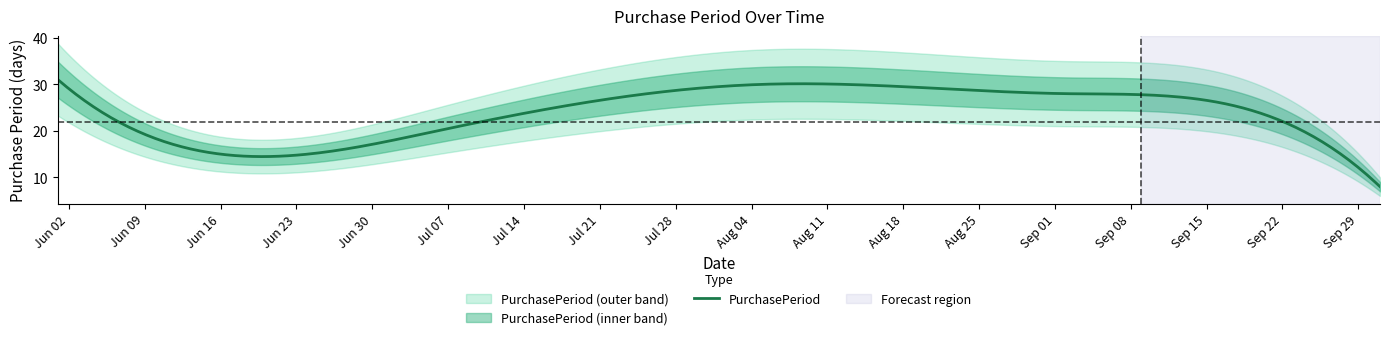

What is the highest value of the PurchasePeriod series?

31.0